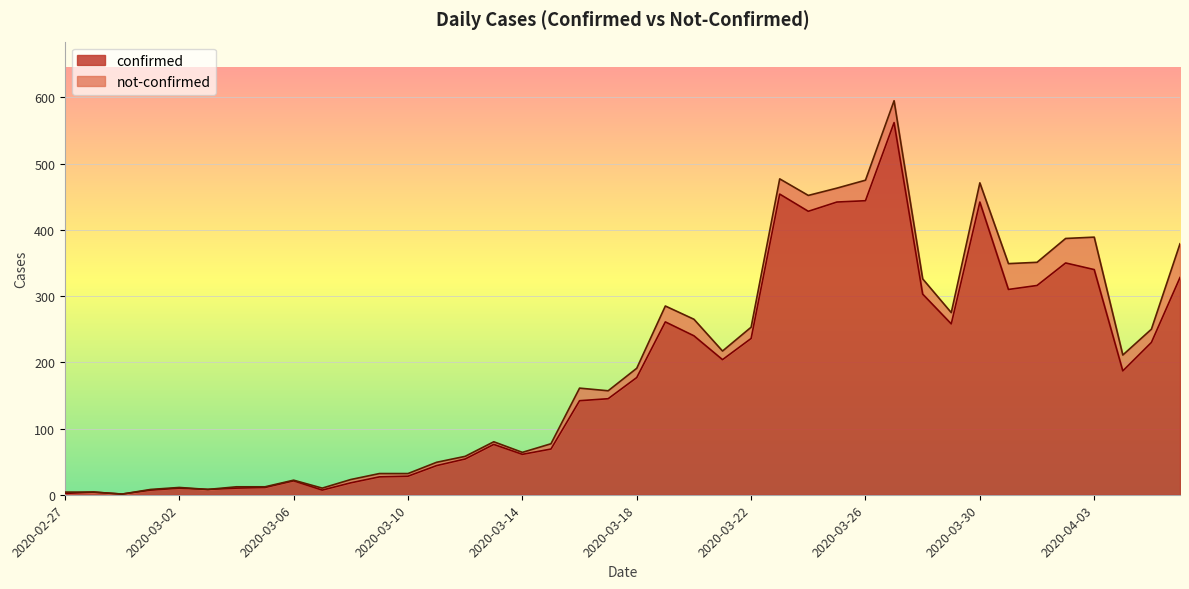

Approximately how many times larger is the value at 2020-03-10 compared to 2020-02-27?

14.0